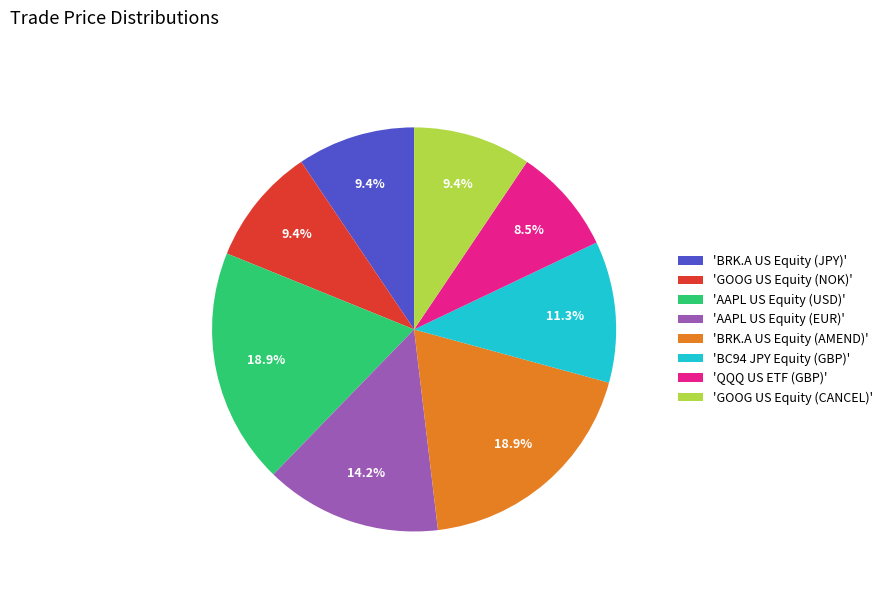

How much of the chart is everything except 'AAPL US Equity (USD)'?

81.1%